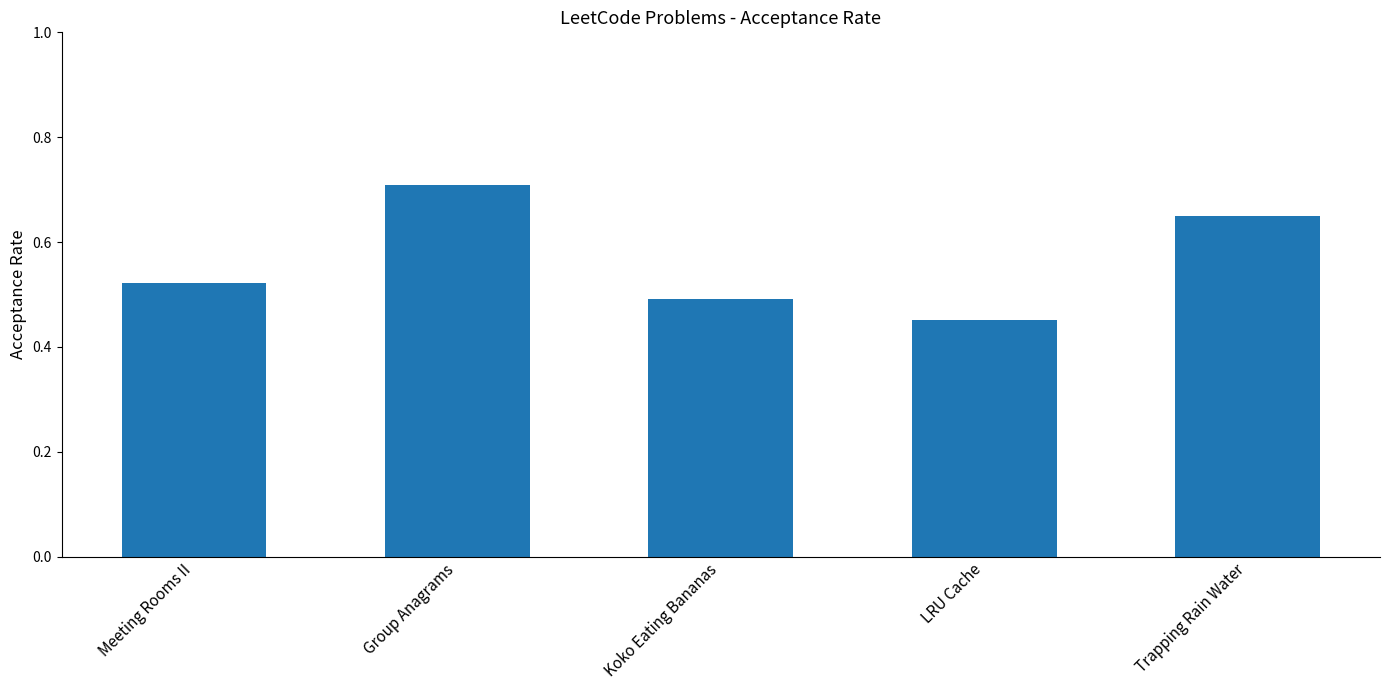

The value at Group Anagrams is 0.7. True or false?

True